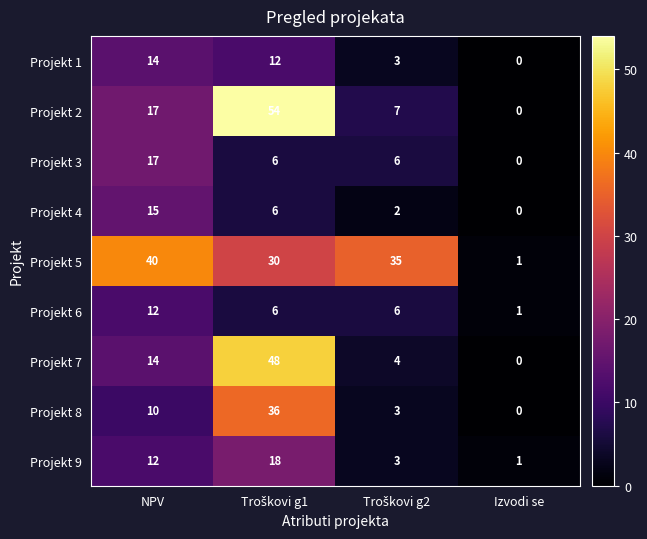

What is the maximum value for Projekt 7?

48